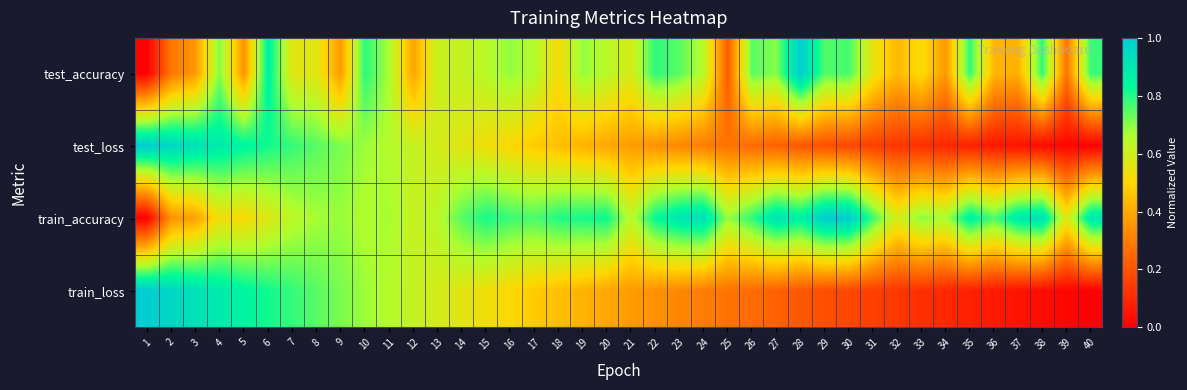

List the series in order of their peak value, highest first.

test_accuracy, test_loss, train_accuracy, train_loss